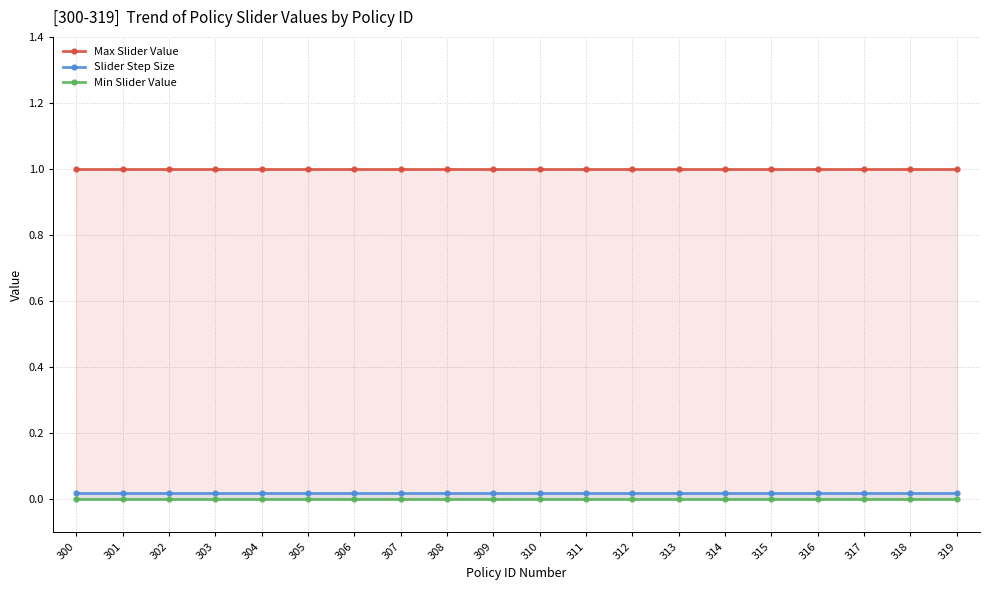

How many lines are shown in the chart?

3